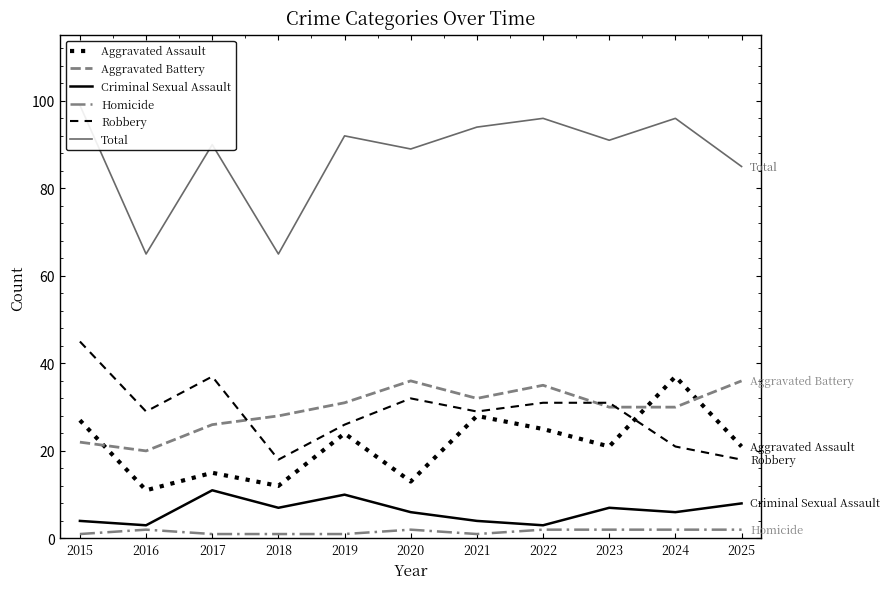

How many times do Aggravated Battery and Robbery cross each other?

3